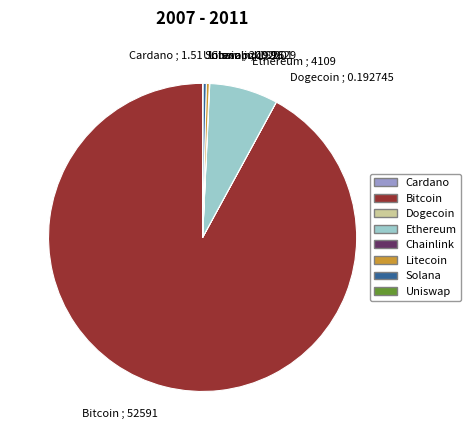

Does Bitcoin ; 52591 account for over 50% of the chart?

Yes